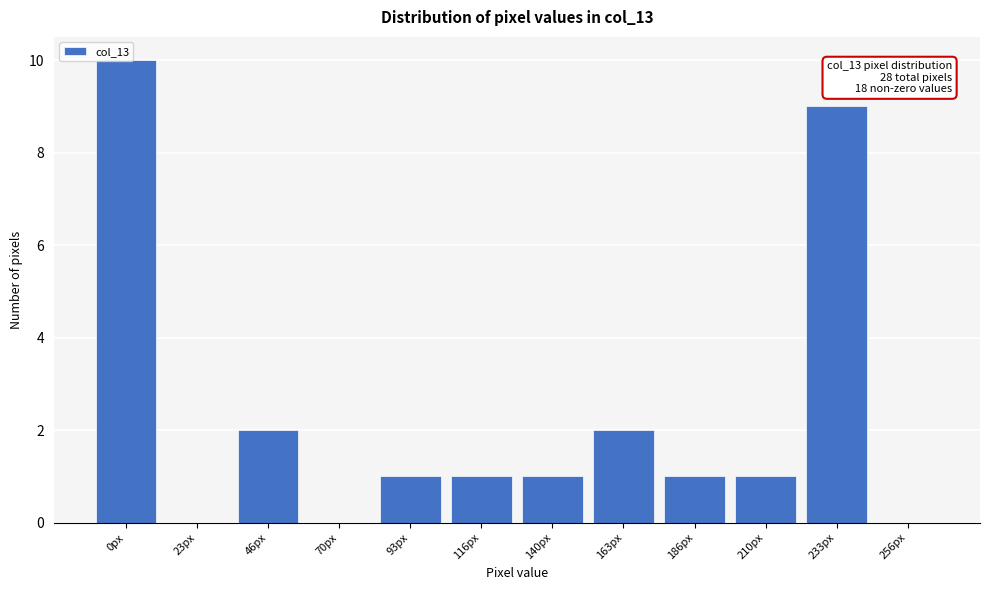

What is the sum of all values?

28